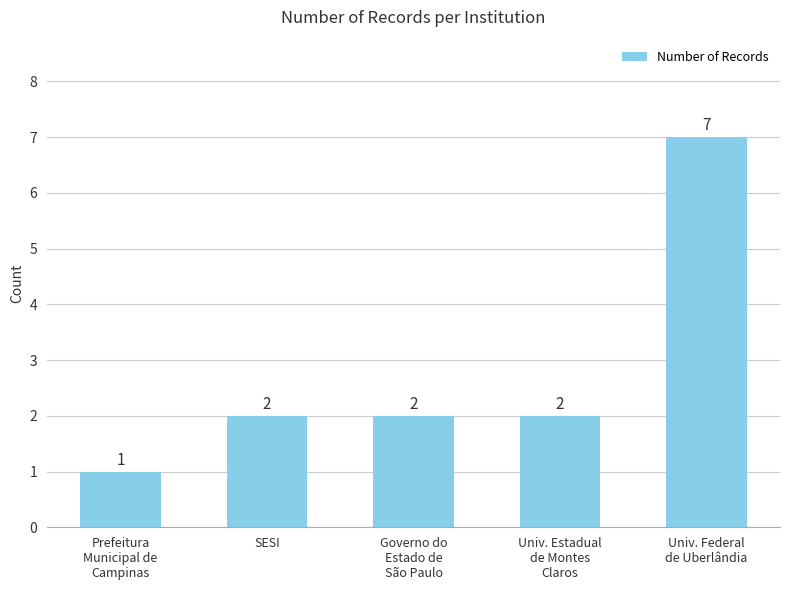

Count the number of data series in this chart.

1